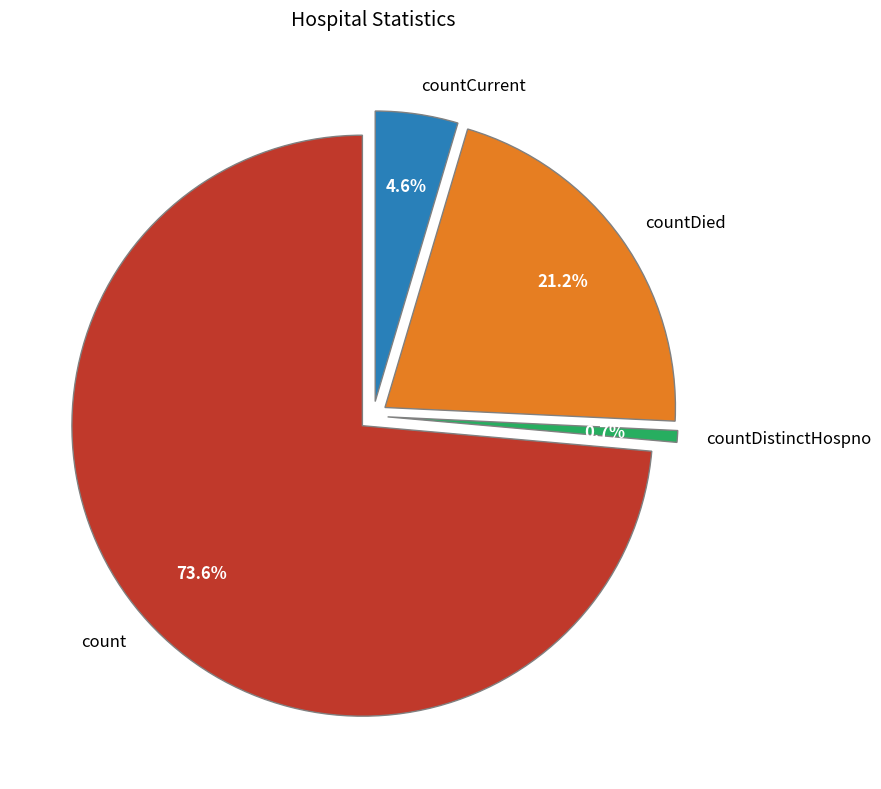

Count the number of slices in the pie.

4